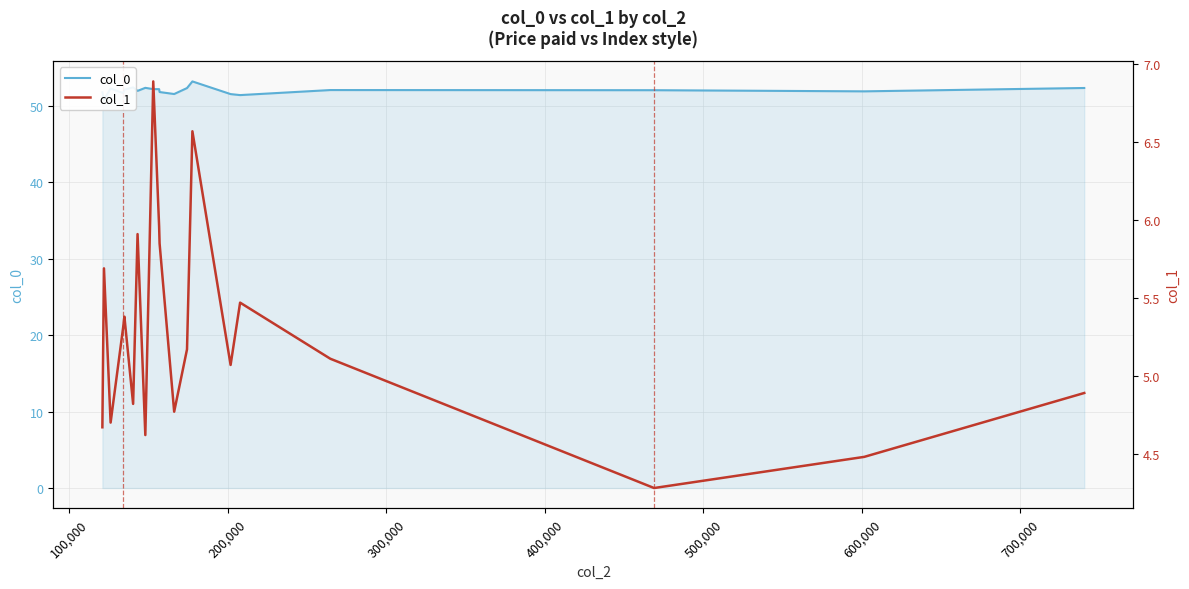

What are all the series names shown in the legend?

col_0, col_1